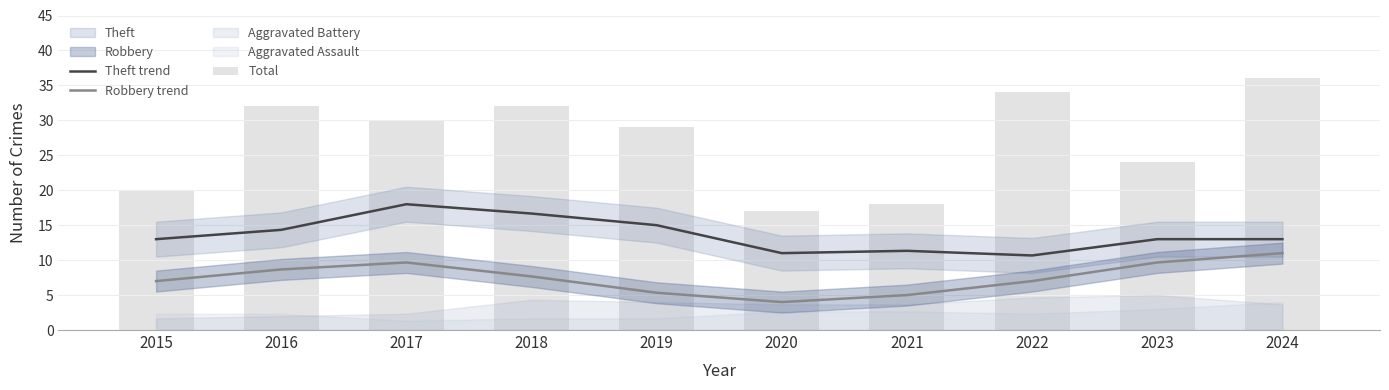

What is the sum of the Total values at 2016 and 2018?

64.0